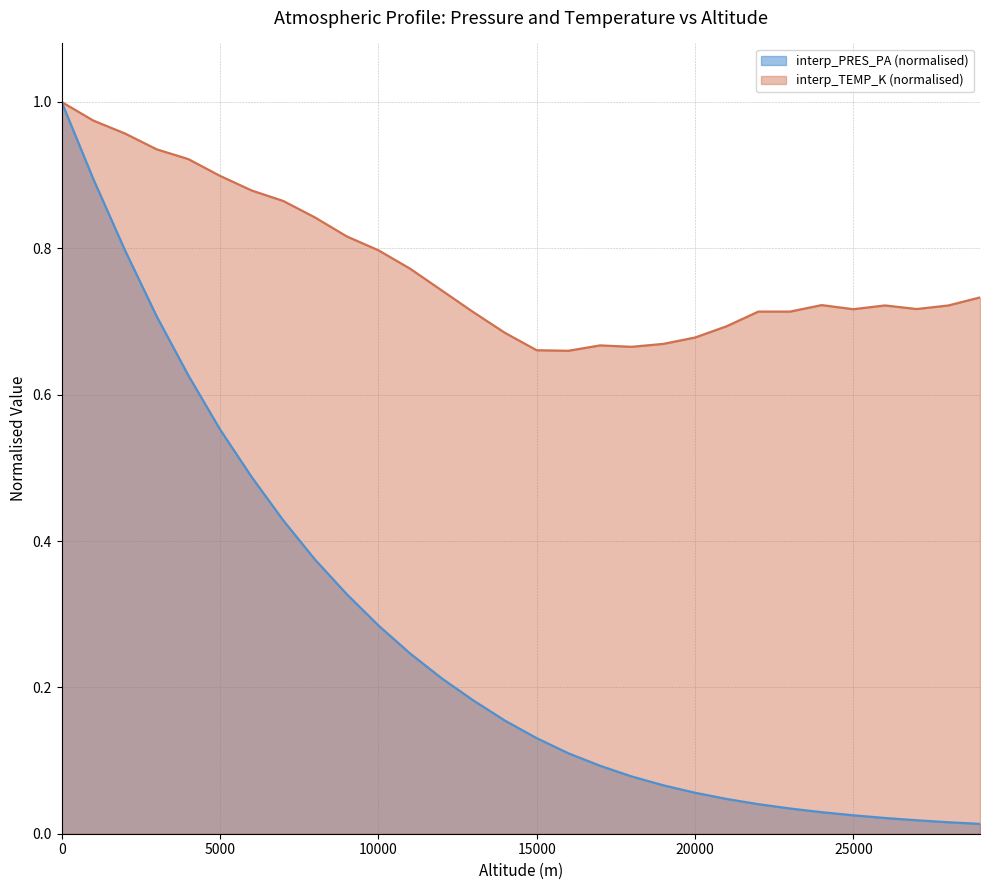

At 20000, list the series in order from smallest to largest.

interp_PRES_PA (normalised), interp_TEMP_K (normalised)